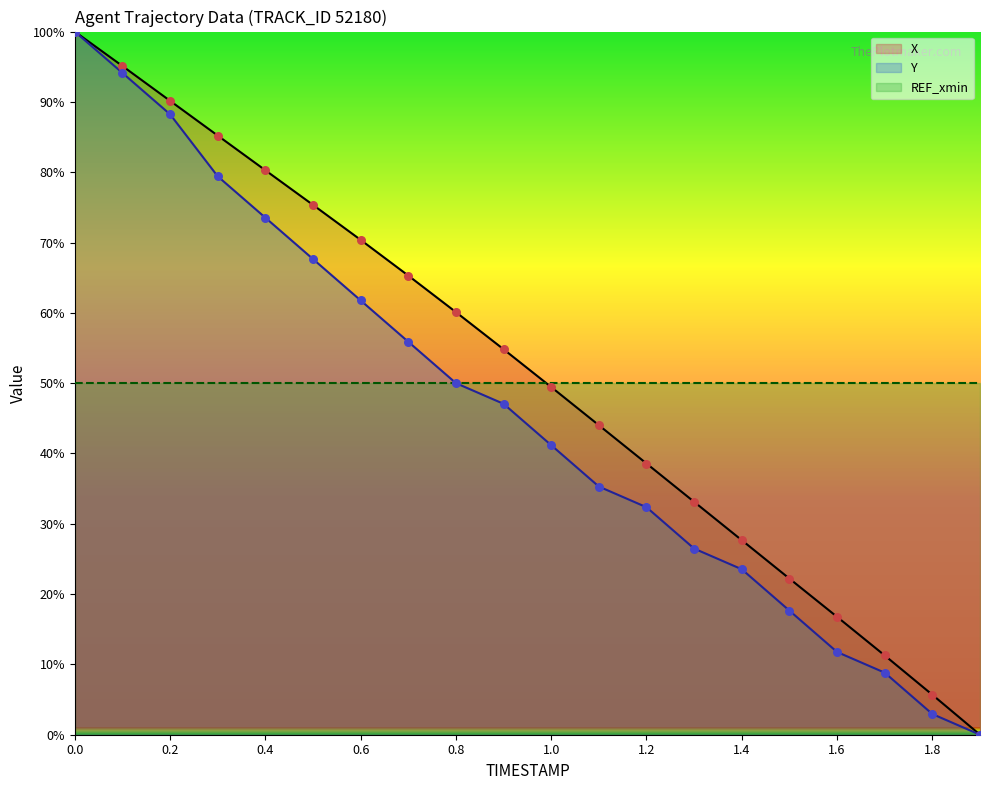

Which series has the largest total across all categories?

X